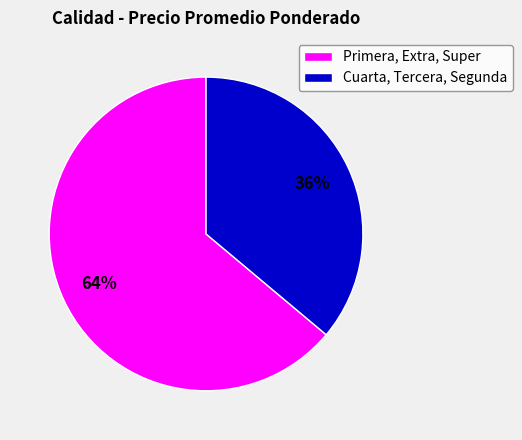

To the nearest percent, what is the difference between the largest and smallest slice percentages?

28%